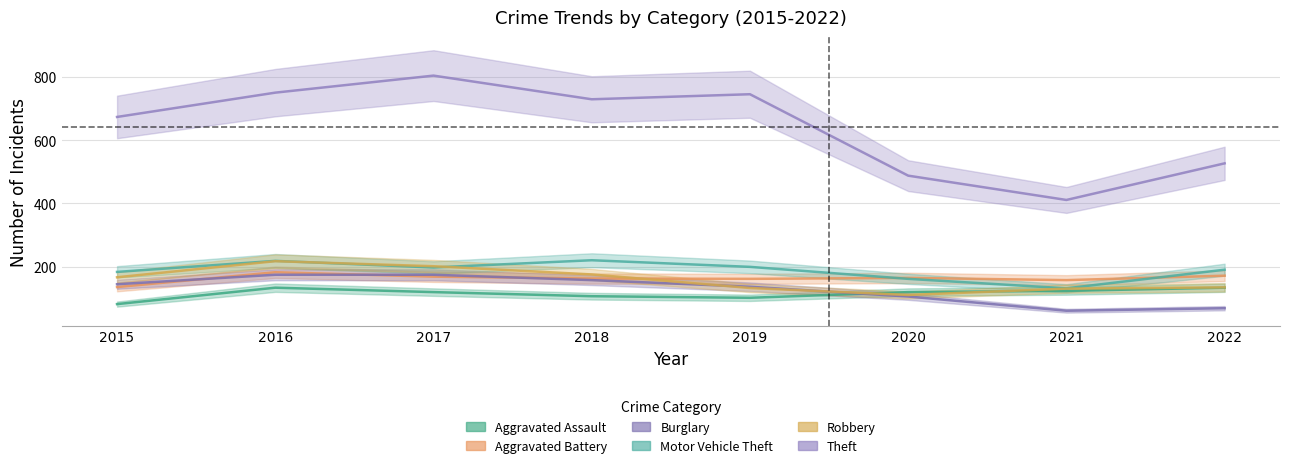

How many lines are shown in the chart?

6